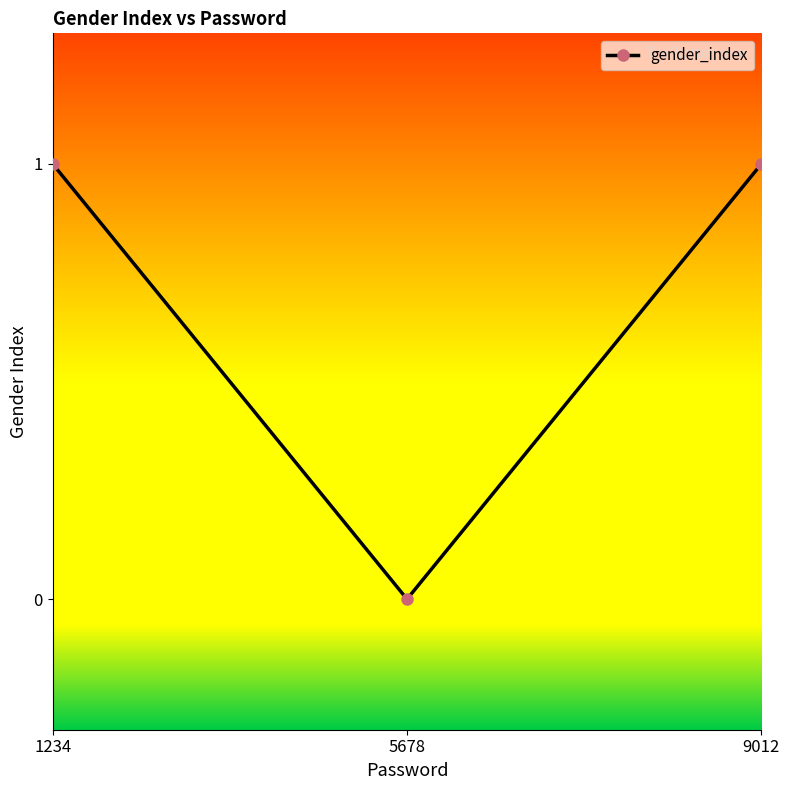

How many series are shown in this chart?

1